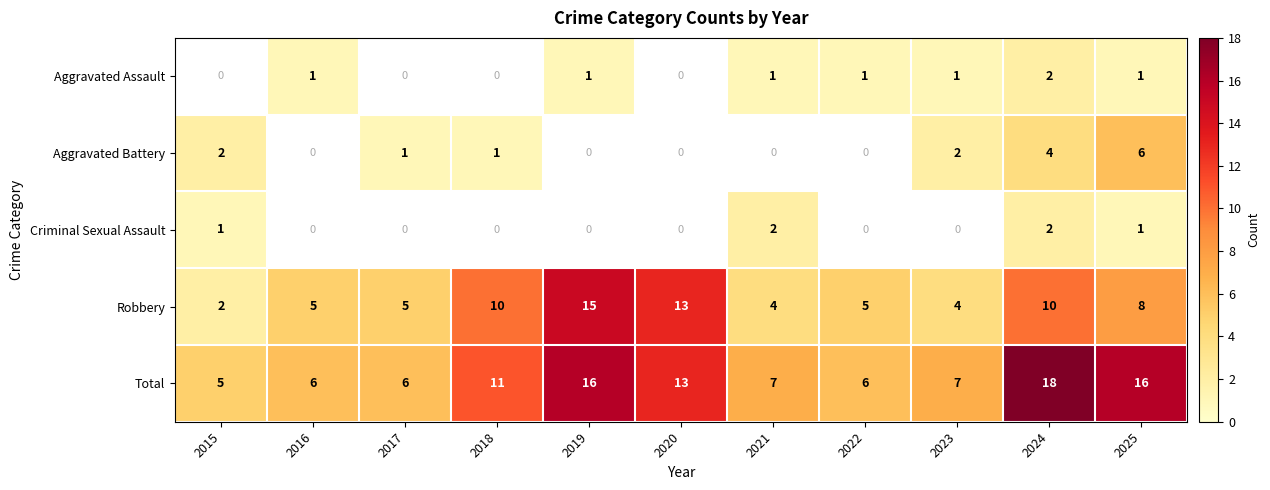

At which label does Robbery reach its peak?

2019